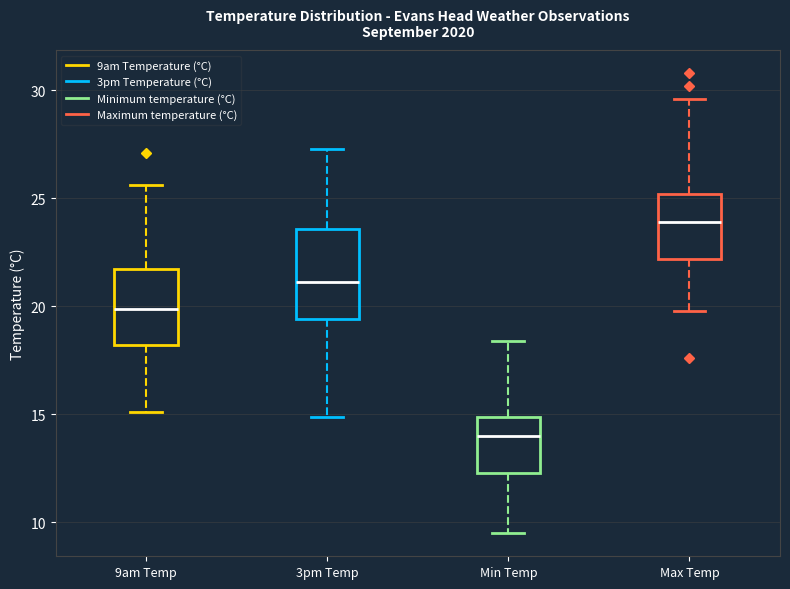

Which box's median line is the highest?

Max Temp